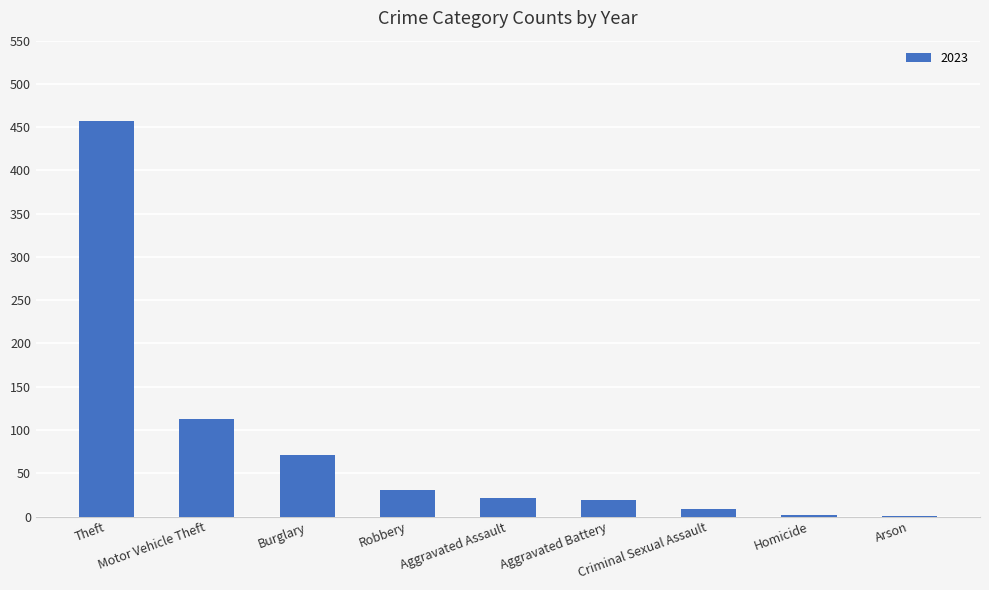

What is the maximum value shown in the chart?

457